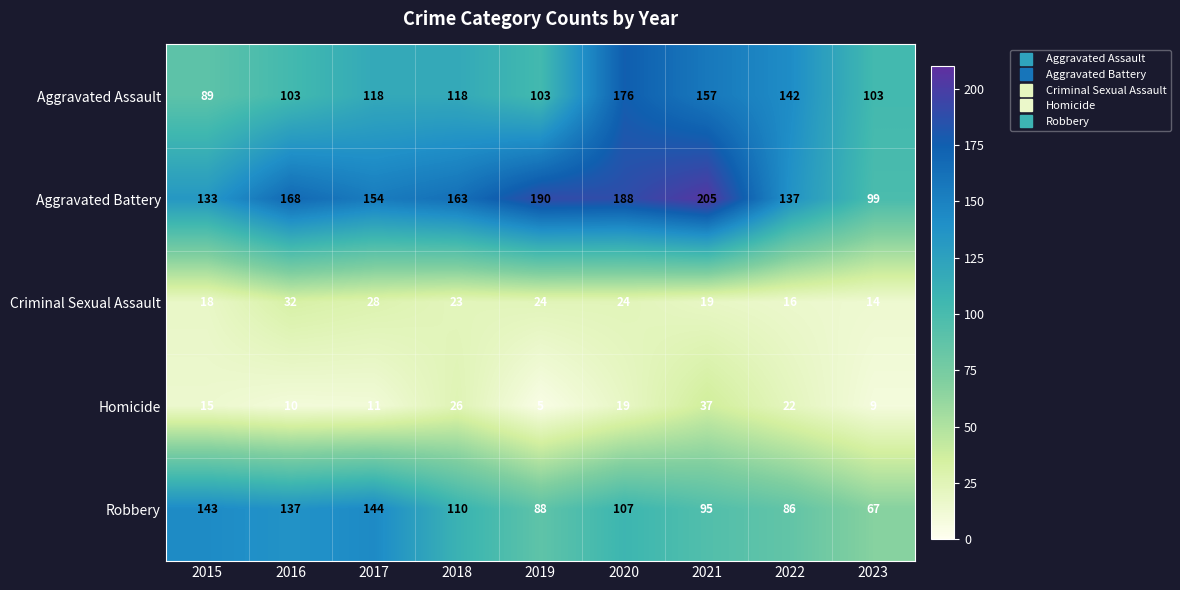

Is it true that Homicide equals 8 at 2020?

False